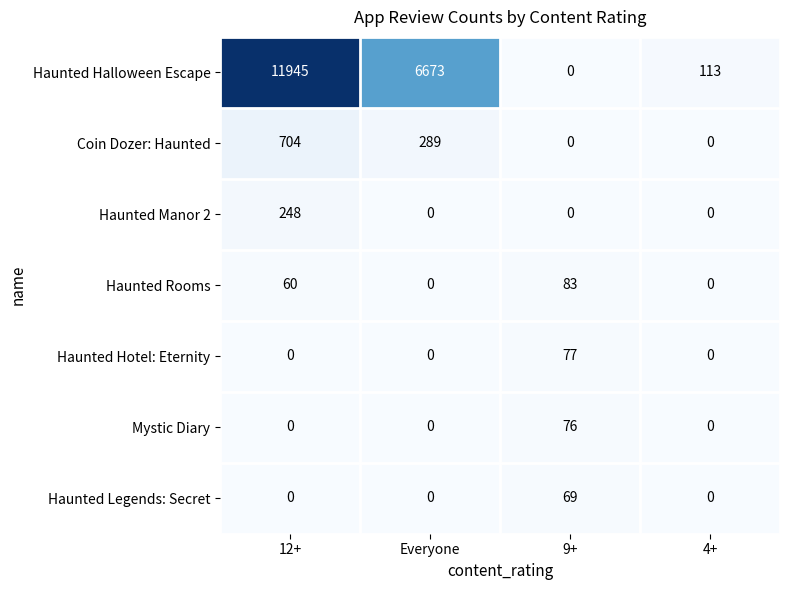

Which label corresponds to the largest value in the chart?

12+